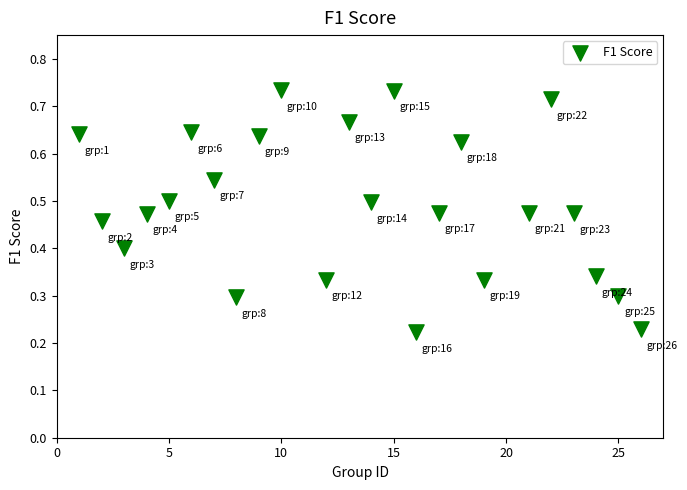

What is the range of X values (max minus min)?

25.0